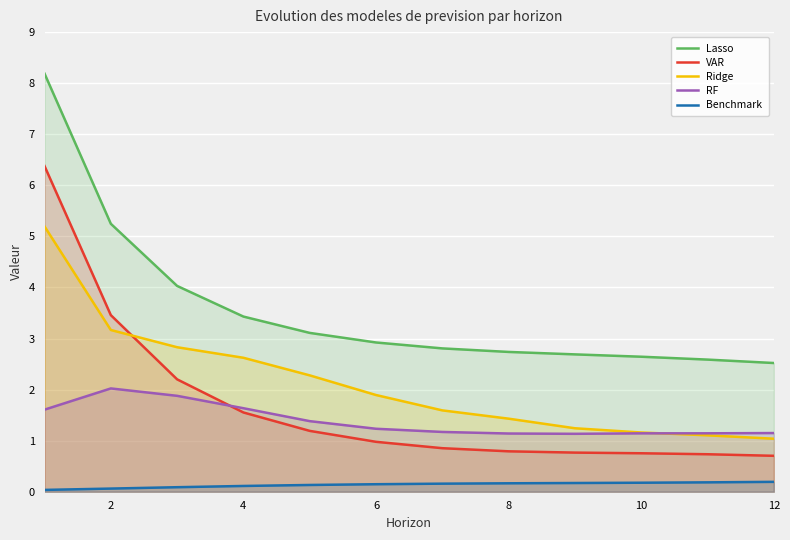

True or false: RF and Benchmark intersect in this chart.

False